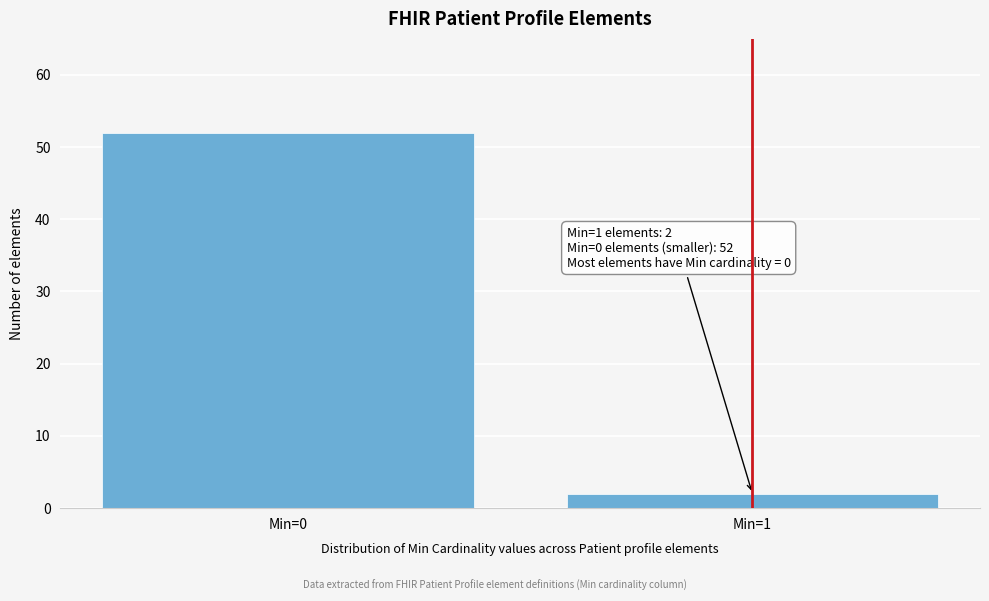

Reading left to right, what are all the values shown in this chart?

Min=0=52	Min=1=2